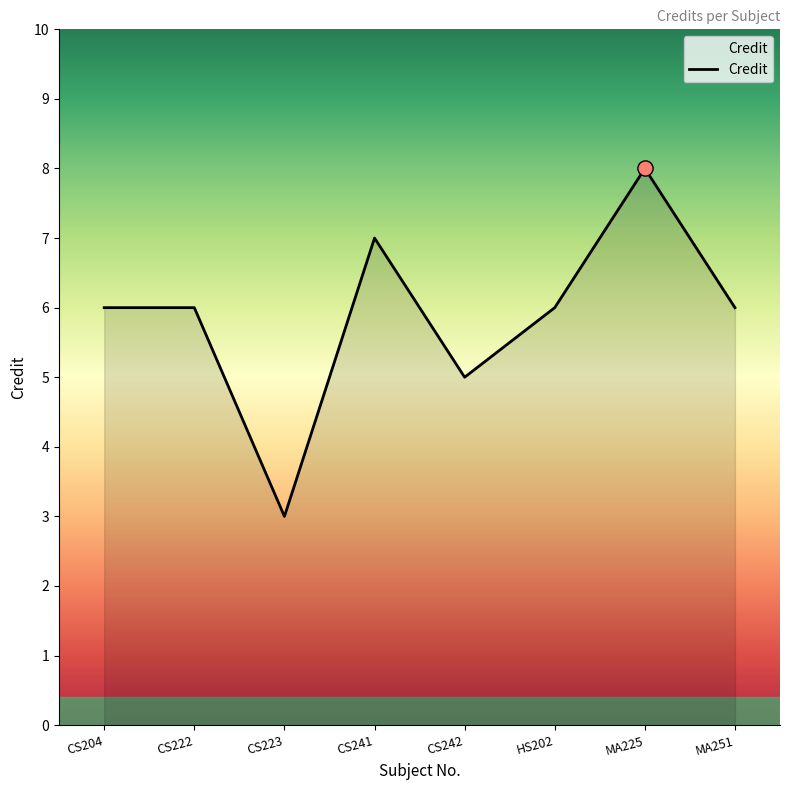

What is the change in value from CS223 to MA225?

+5